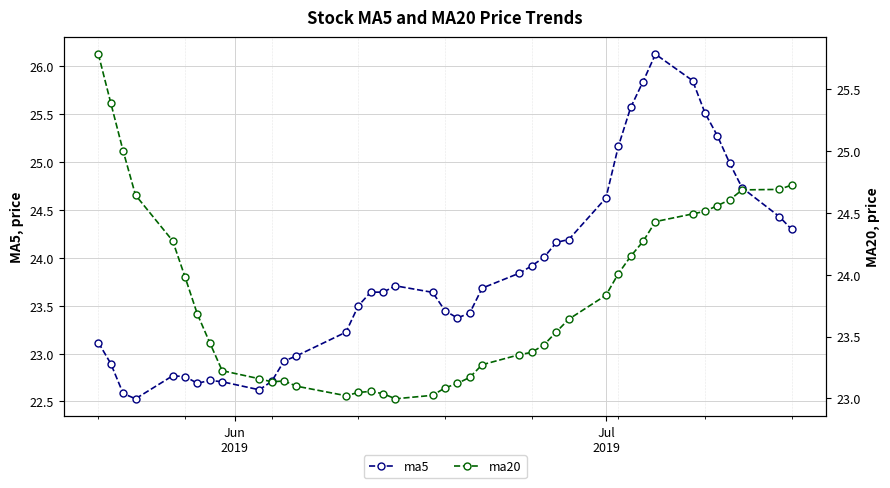

What is the sum of all ma20 values?

953.1